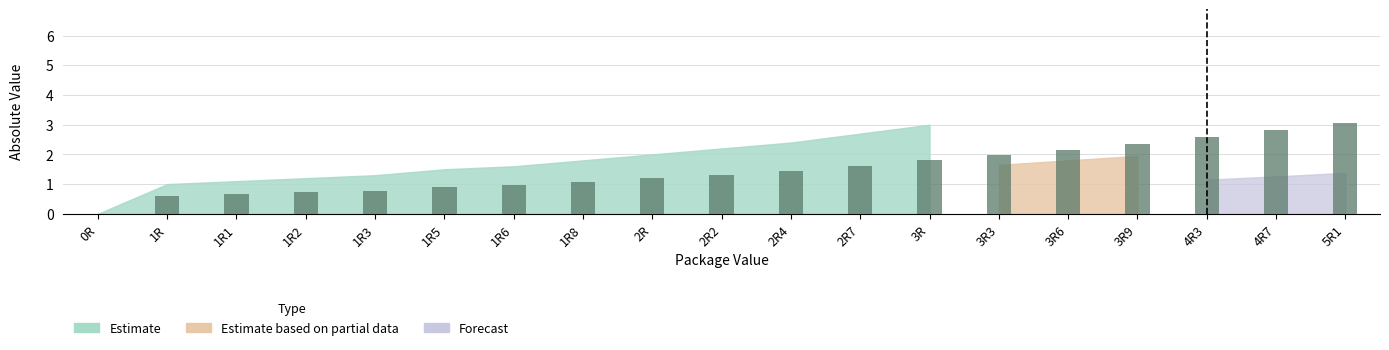

What are all the series names shown in the legend?

Estimate, Estimate based on partial data, Forecast